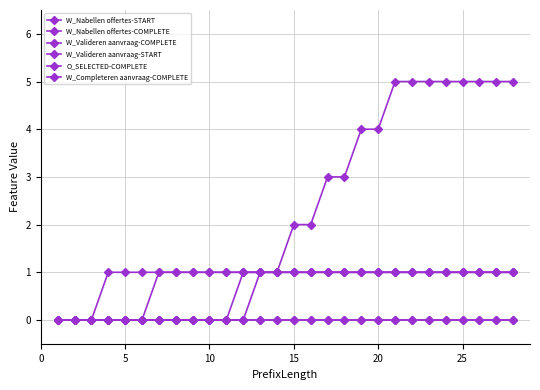

Does the chart have visible grid lines?

Yes